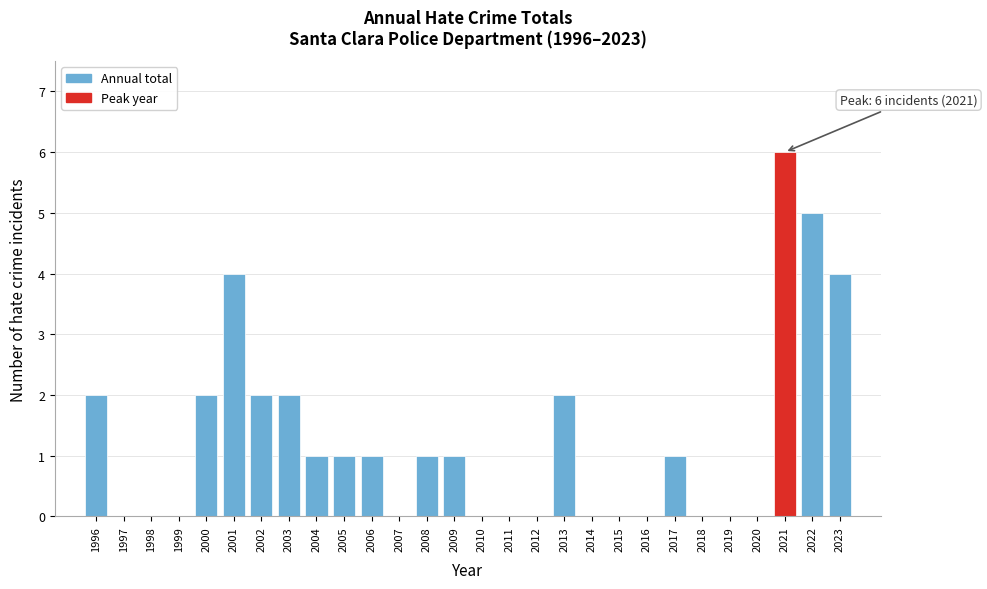

Reading left to right, extract all data points from this chart.

1996=2	1997=0	1998=0	1999=0	2000=2	2001=4	2002=2	2003=2	2004=1	2005=1	2006=1	2007=0	2008=1	2009=1	2010=0	2011=0	2012=0	2013=2	2014=0	2015=0	2016=0	2017=1	2018=0	2019=0	2020=0	2021=6	2022=5	2023=4